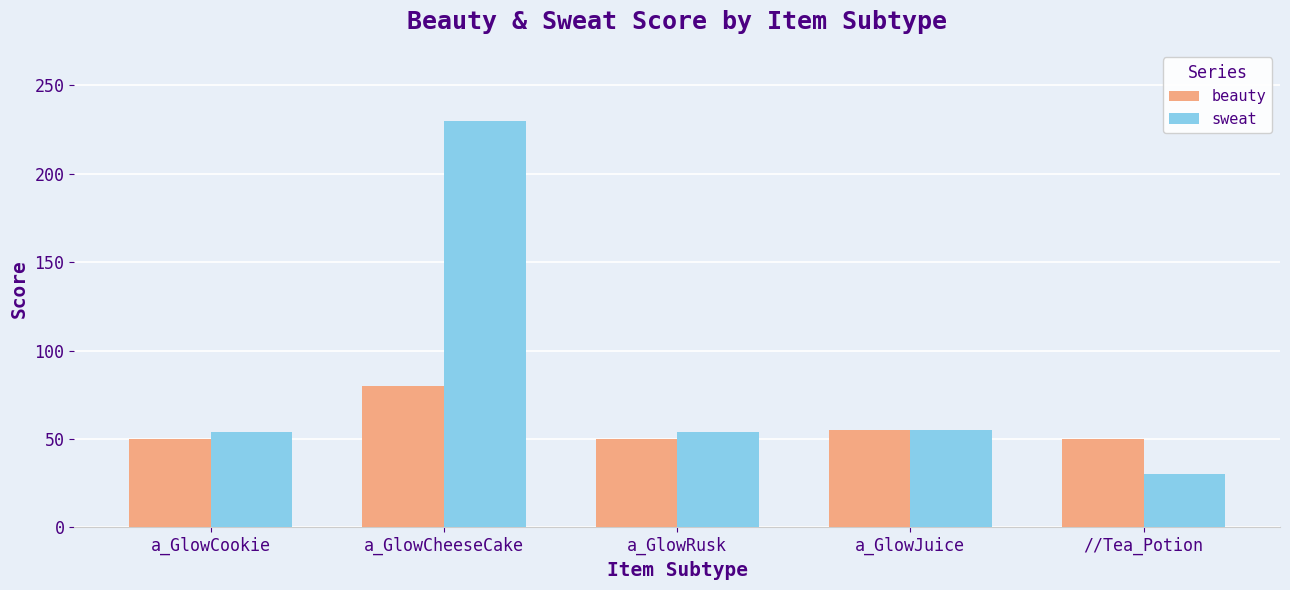

Read the beauty value at a_GlowCheeseCake, to the nearest 5.

80